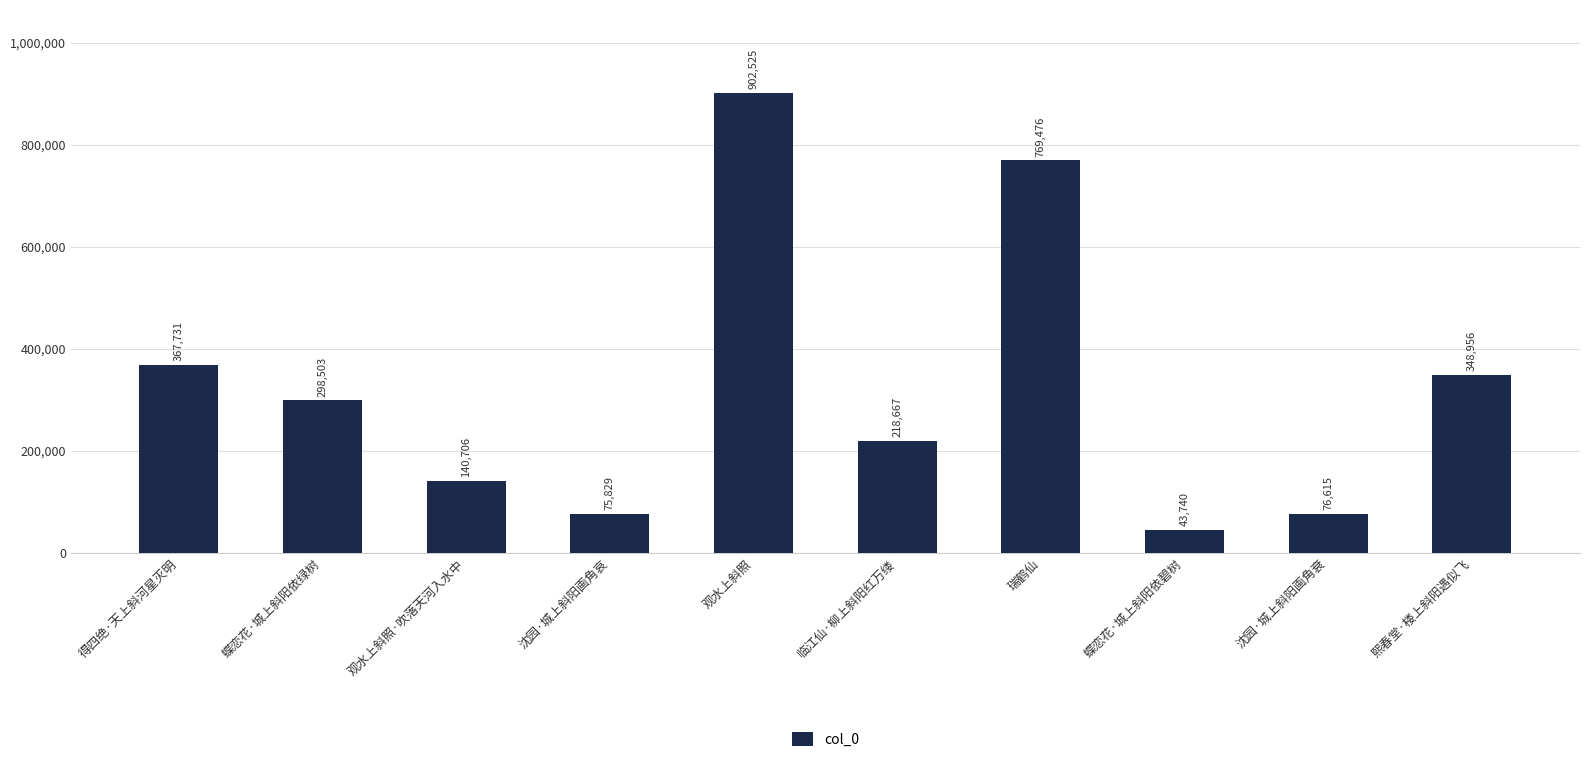

What is the sum of all values?

3242748